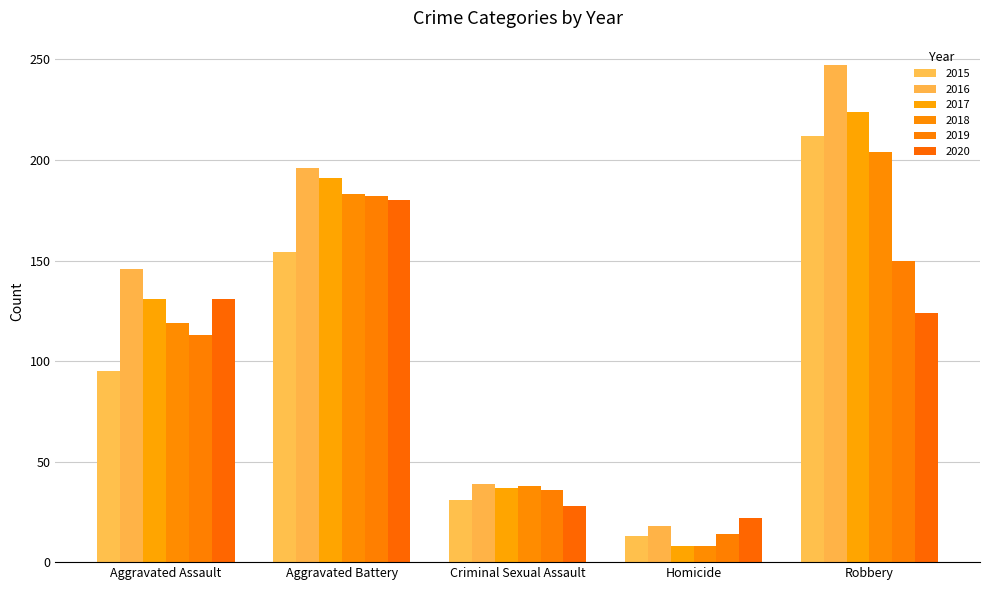

What is the difference between the 2019 values at Criminal Sexual Assault and Robbery?

114